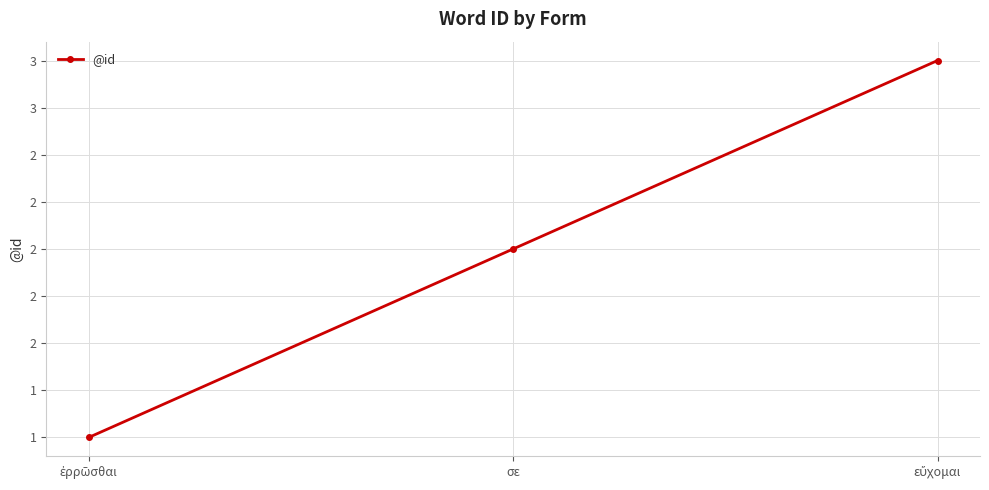

Does the chart display data point markers on the line(s)?

Yes